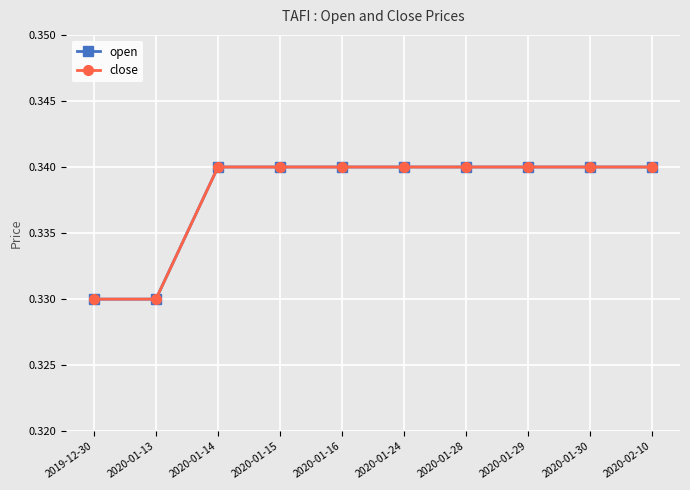

What is the label of the 6th point from the left?

2020-01-24